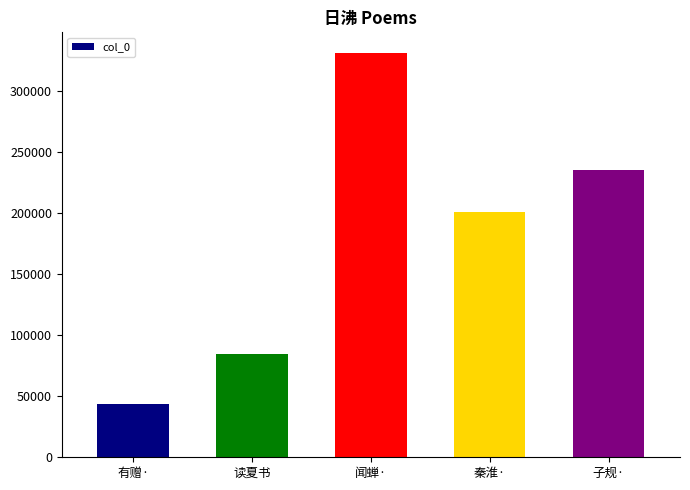

Reading left to right, what are all the values shown in this chart?

43890	84817	331617	200964	234997